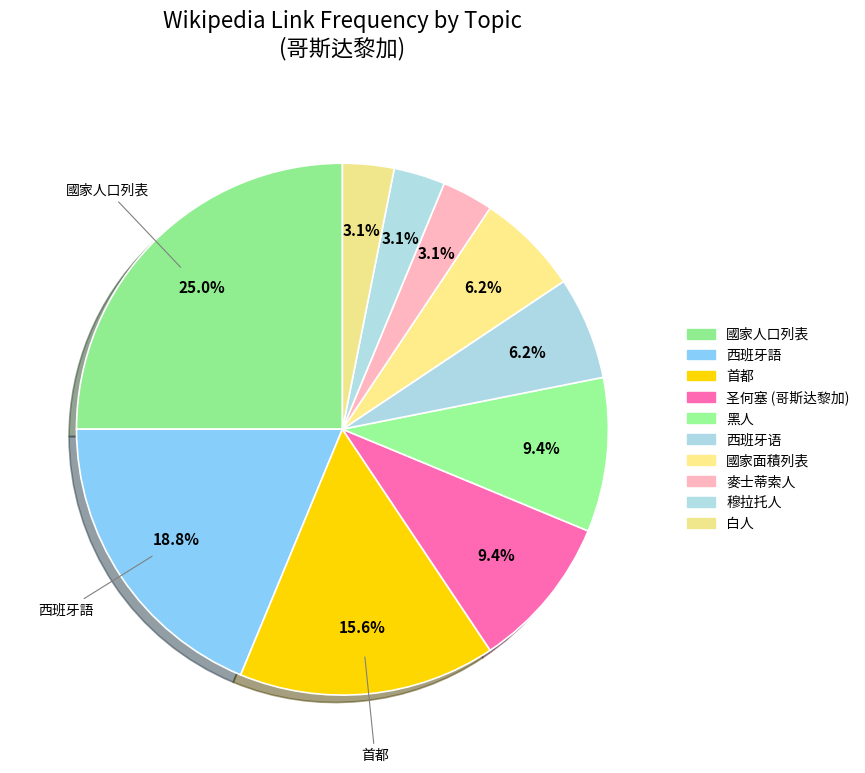

Which has a higher value, 西班牙語 or 首都?

西班牙語